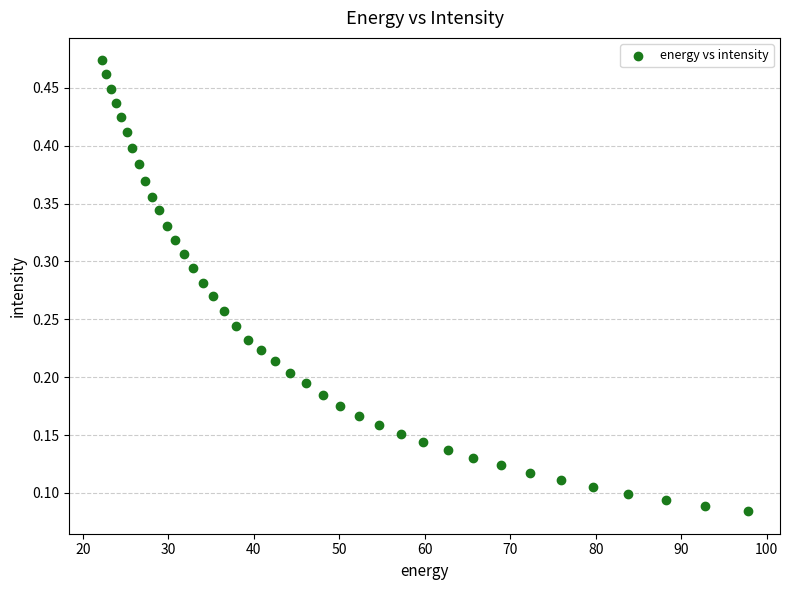

What is the range of X values (max minus min)?

75.6